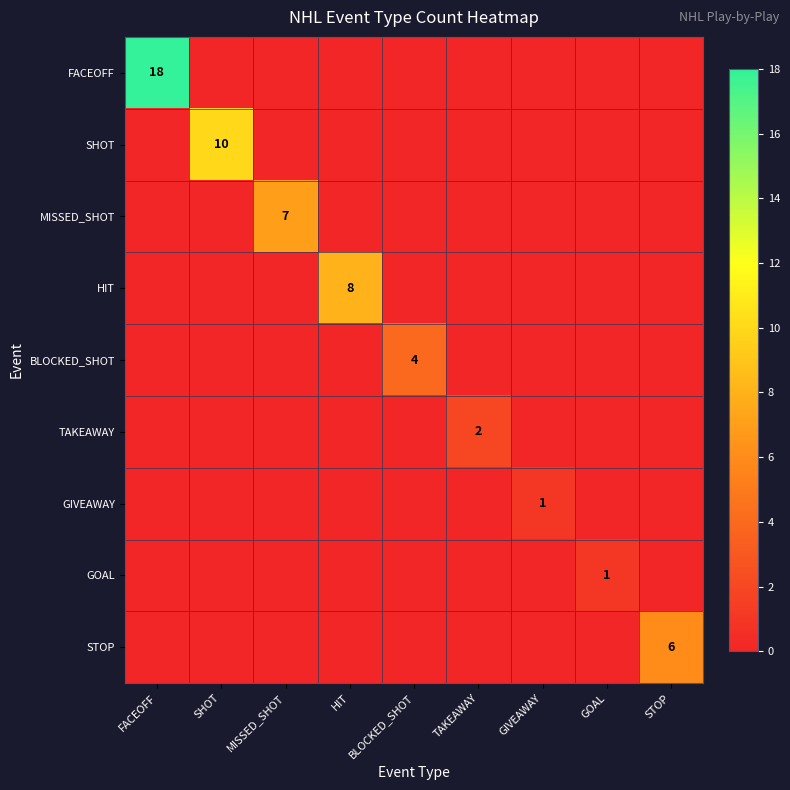

What is the difference between the highest and lowest values at TAKEAWAY?

2